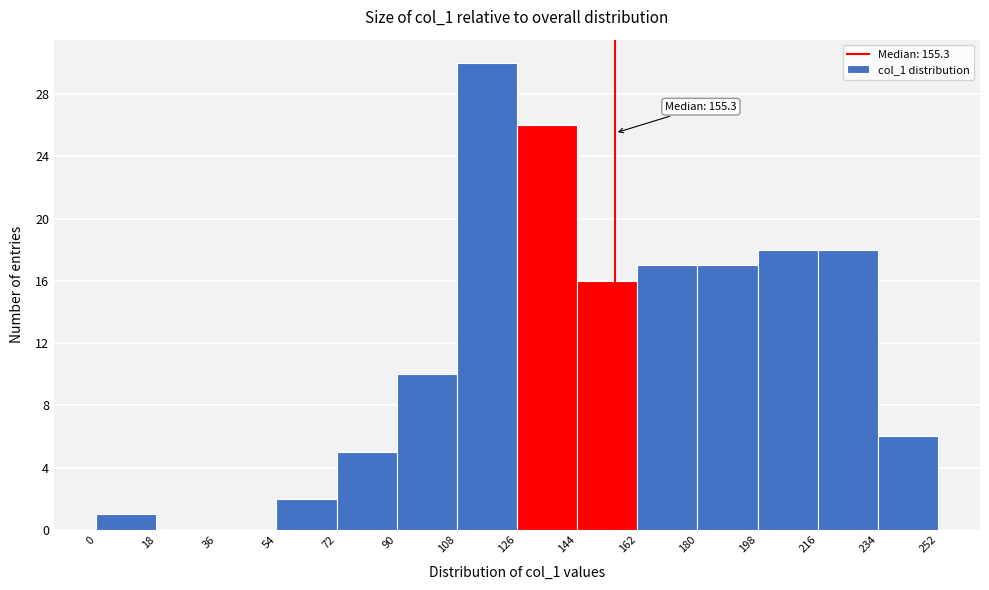

Over which range of the x-axis is the bar tallest?

108 to 126